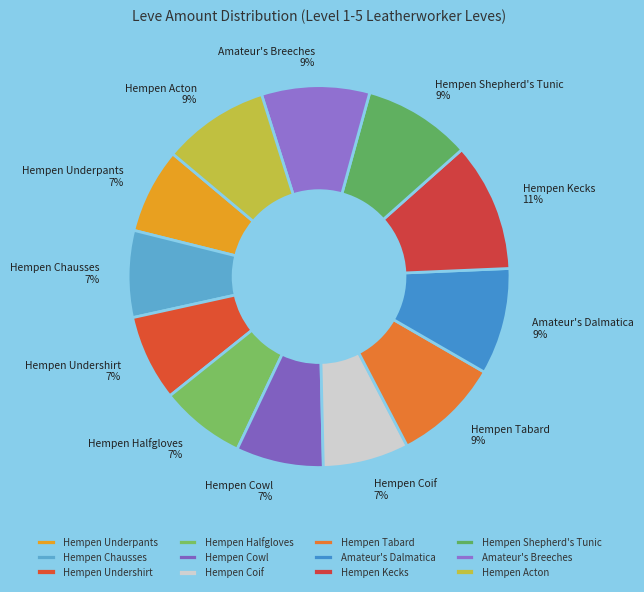

Between Hempen Halfgloves and Hempen Acton, which is larger?

Hempen Acton